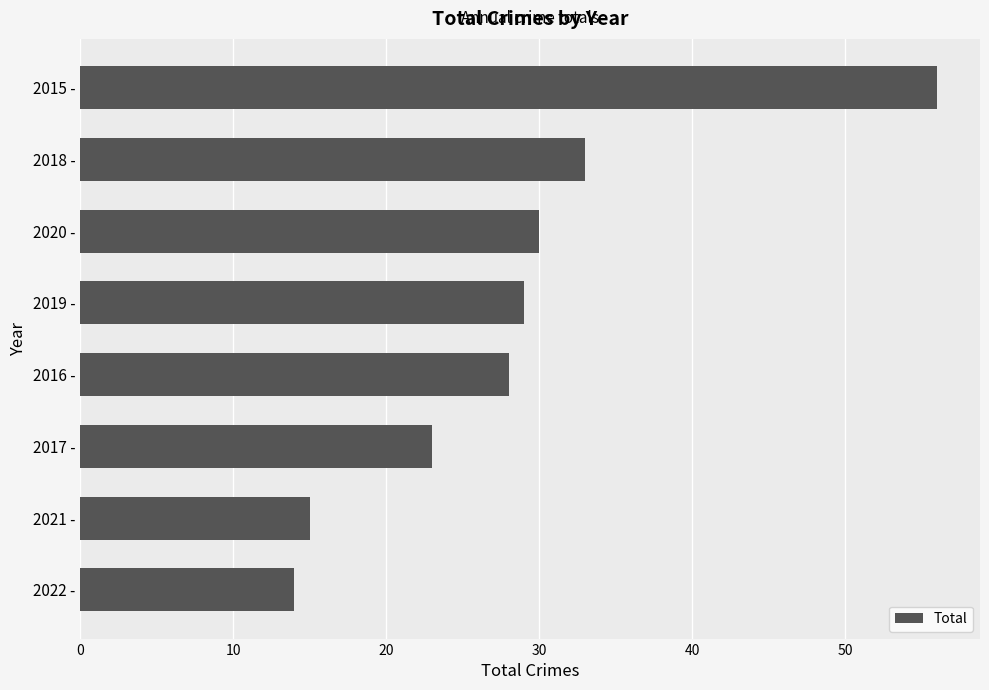

The chart shows a value of 10 at 2021 -. True or false?

False